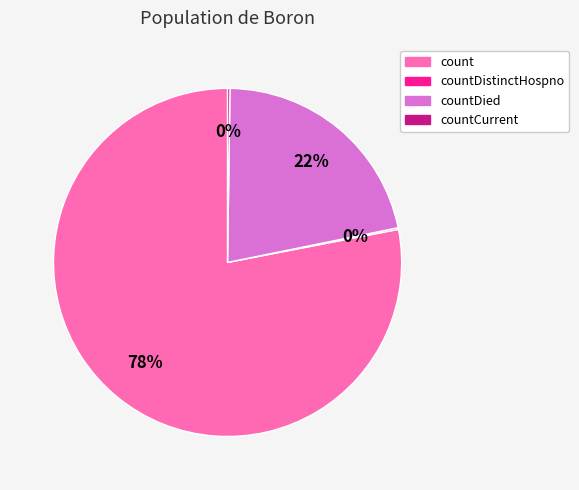

Is there any slice that represents more than half of the pie?

Yes